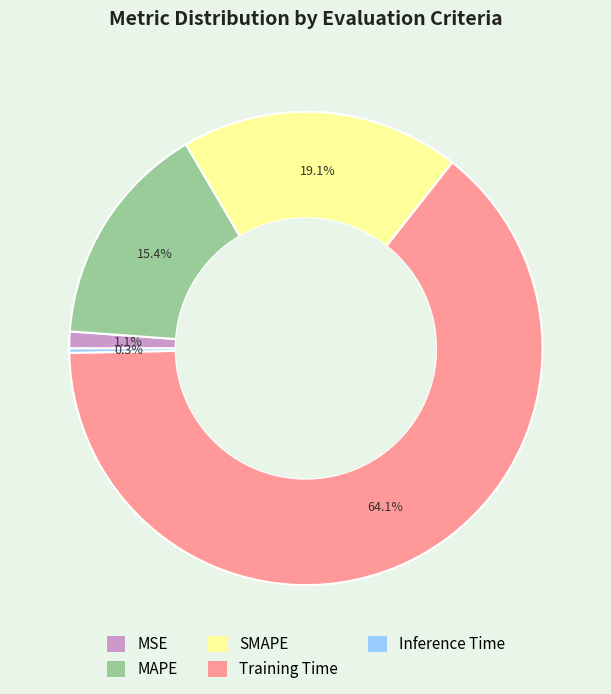

Which category has the smallest portion of the pie?

Inference Time